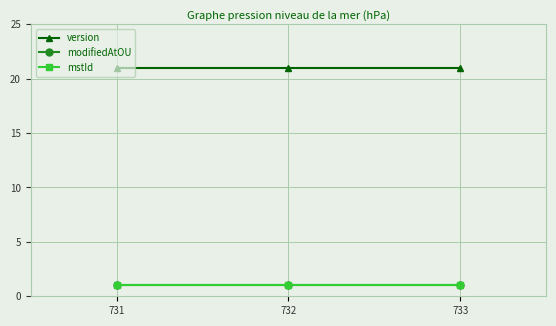

The modifiedAtOU series shows 1 at 733. True or false?

True